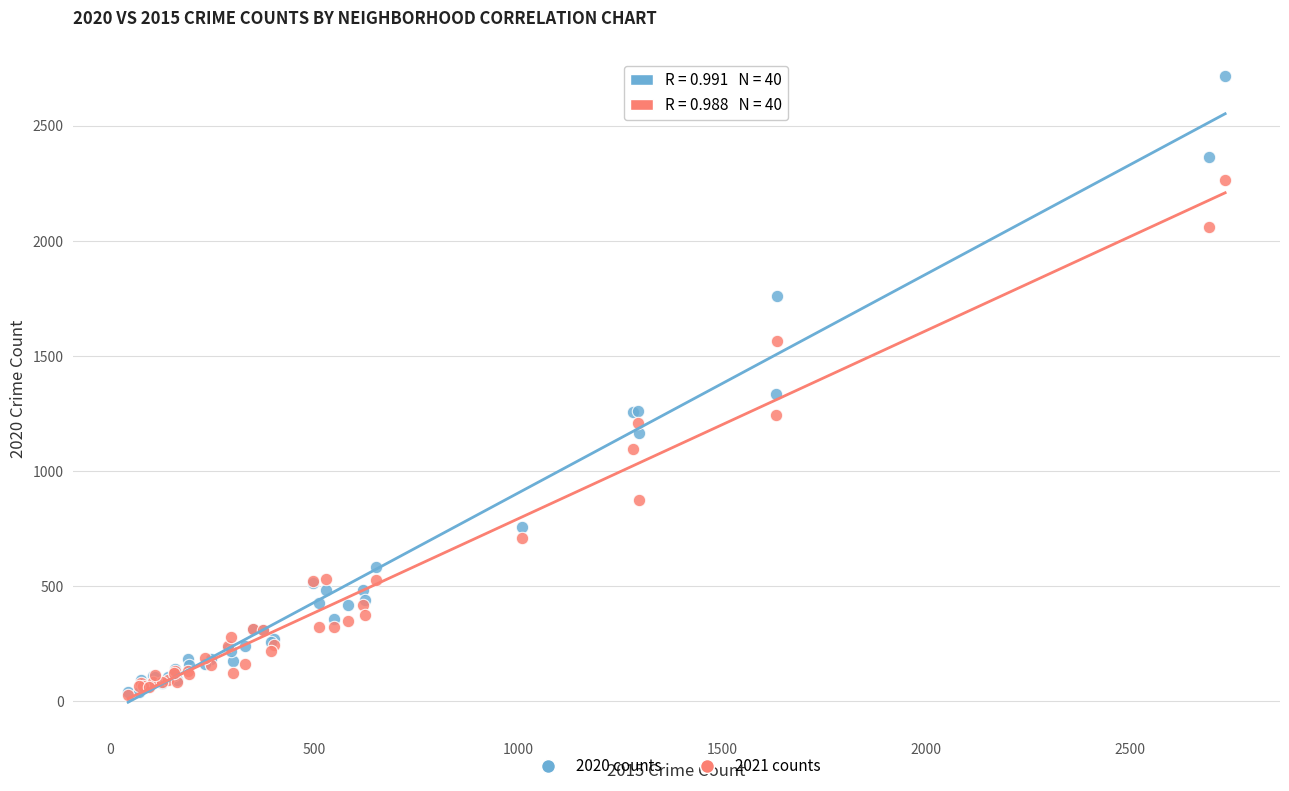

Across all series, what Y value is closest to 1372?

1334